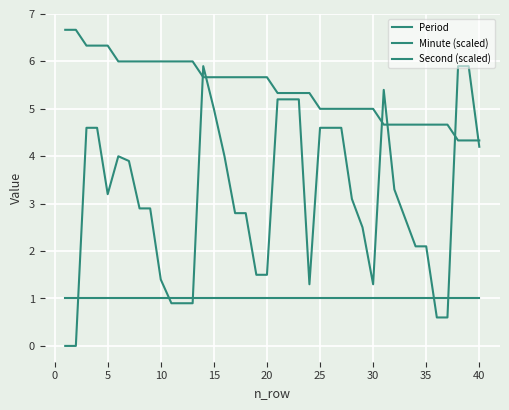

What is the maximum value shown in the chart?

6.7